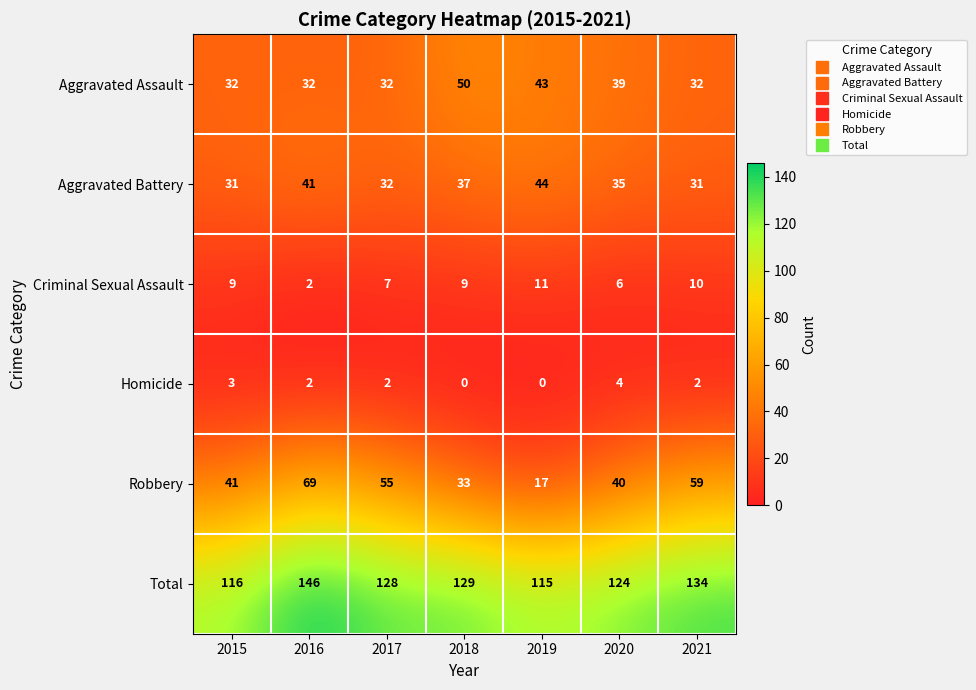

At how many categories does at least one series exceed 18?

7